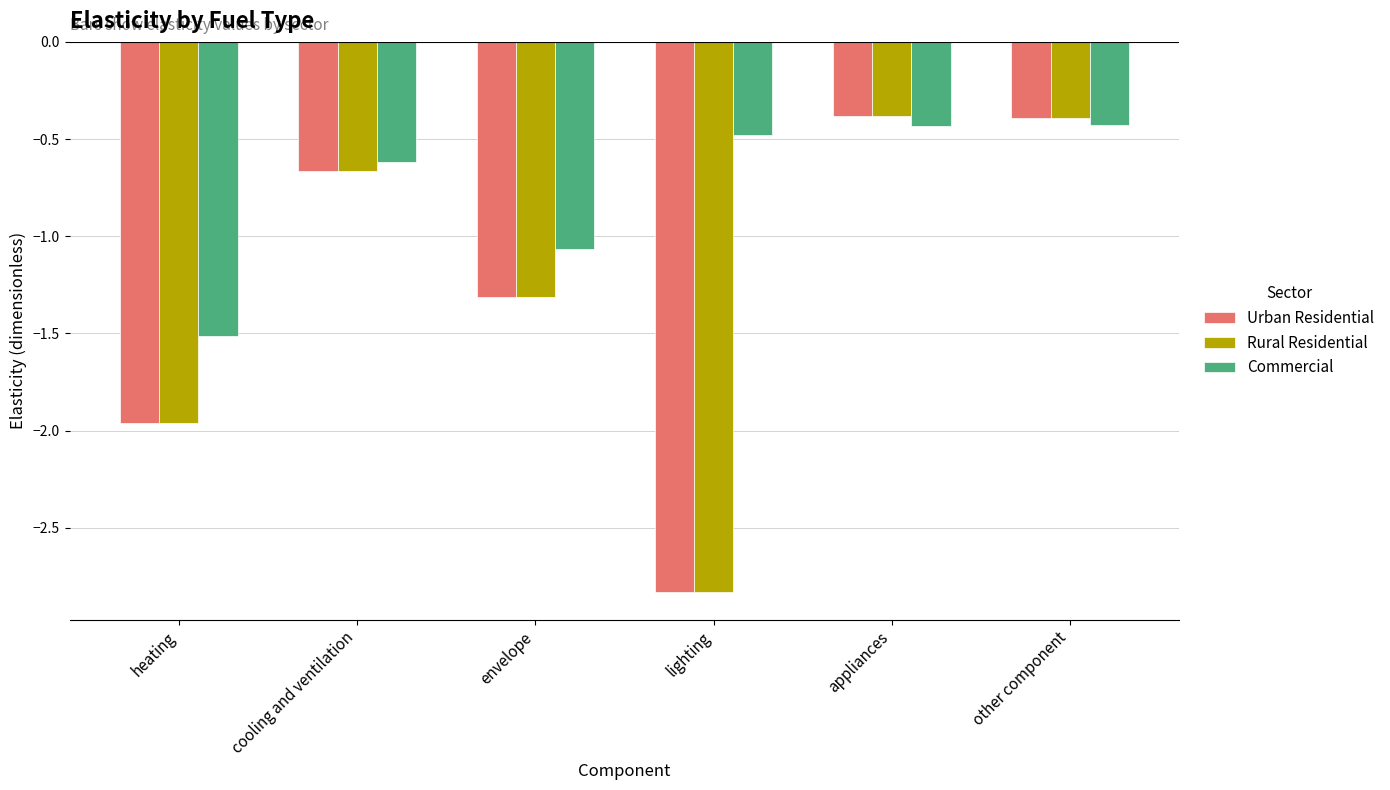

The Urban Residential series shows -0.4 at appliances. True or false?

True